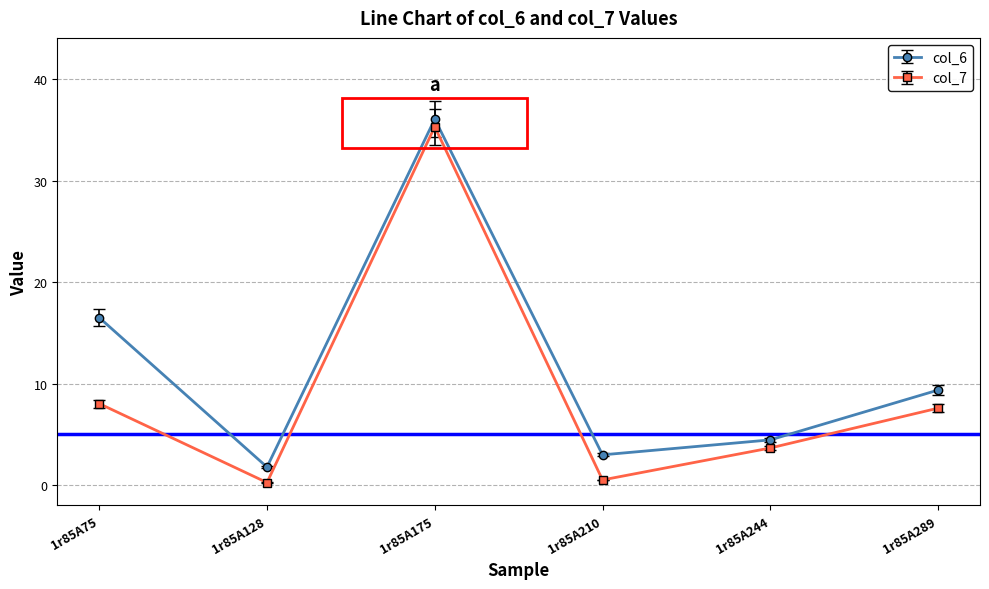

Reading left to right, extract all data points from this chart.

col_6: 1r85A75=16.5	1r85A128=1.8	1r85A175=36.1	1r85A210=3.0	1r85A244=4.5	1r85A289=9.4
col_7: 1r85A75=8.0	1r85A128=0.3	1r85A175=35.3	1r85A210=0.5	1r85A244=3.7	1r85A289=7.6